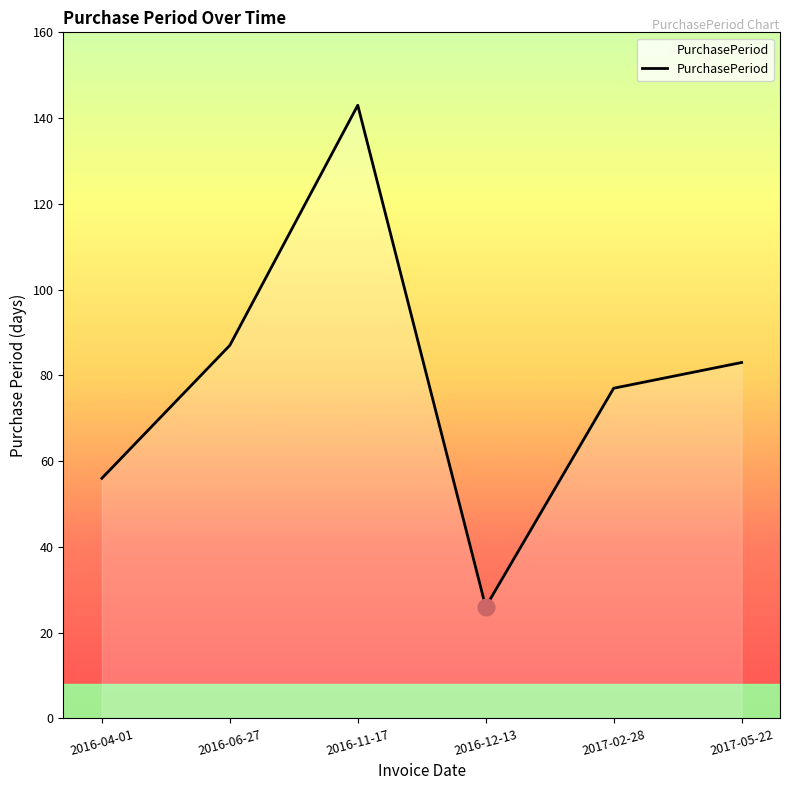

How many series are shown in this chart?

1